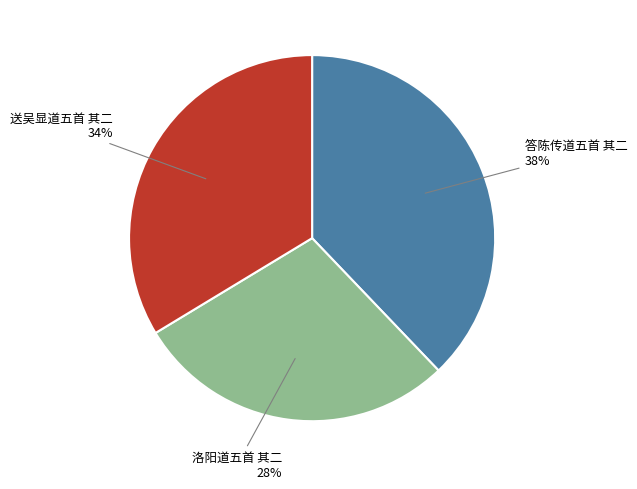

Is there a majority slice in this chart?

No